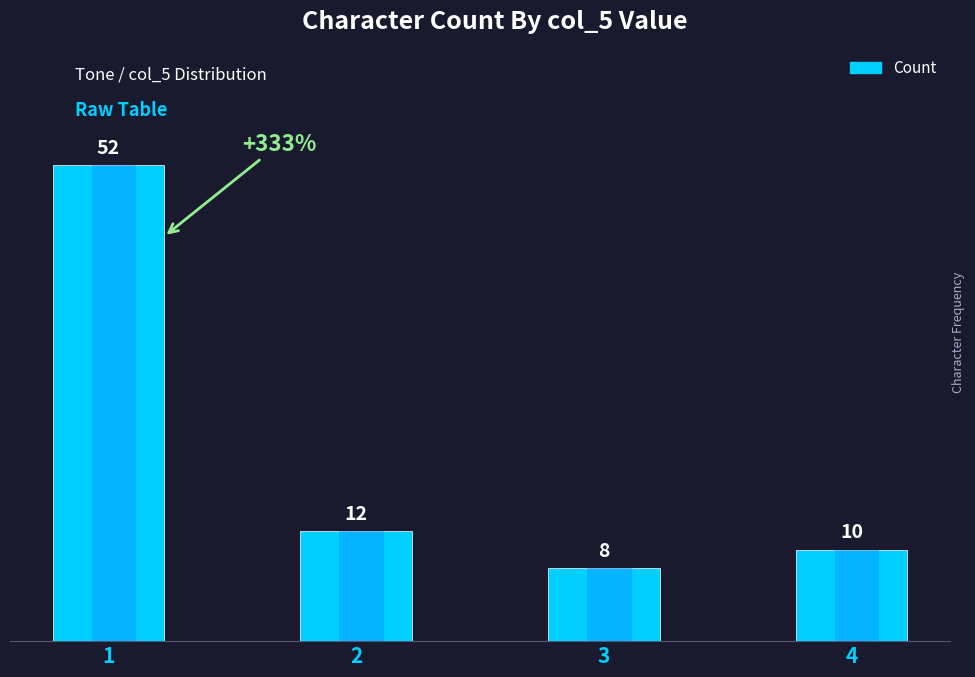

List the labels in order of value, largest first.

1, 2, 4, 3